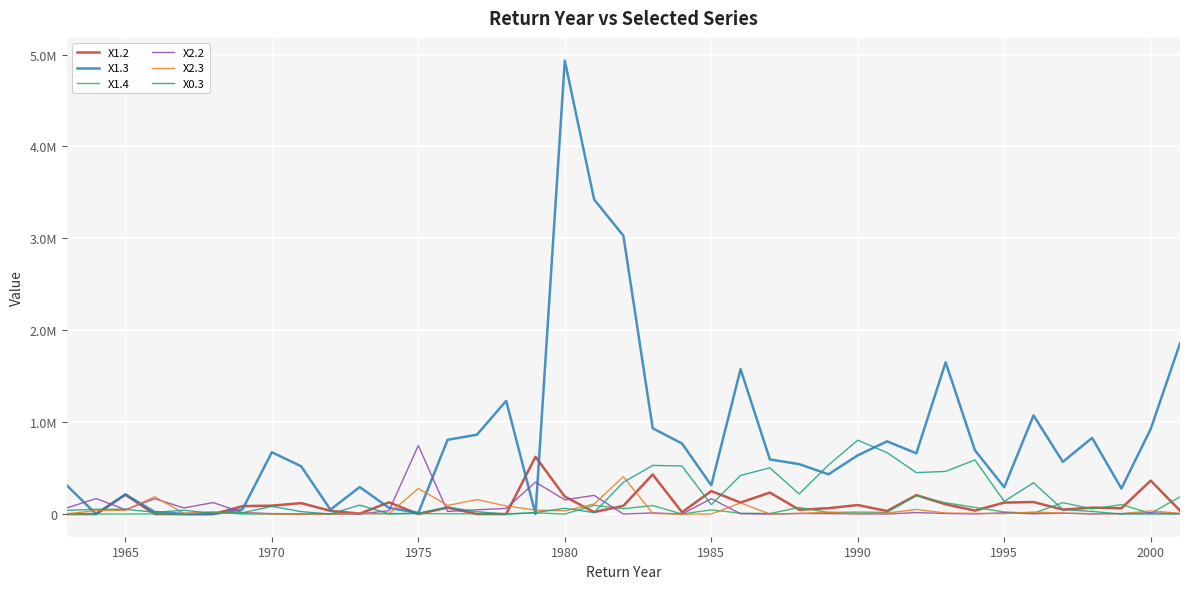

True or false: X2.2 has more than 1 points higher than both neighbors.

True